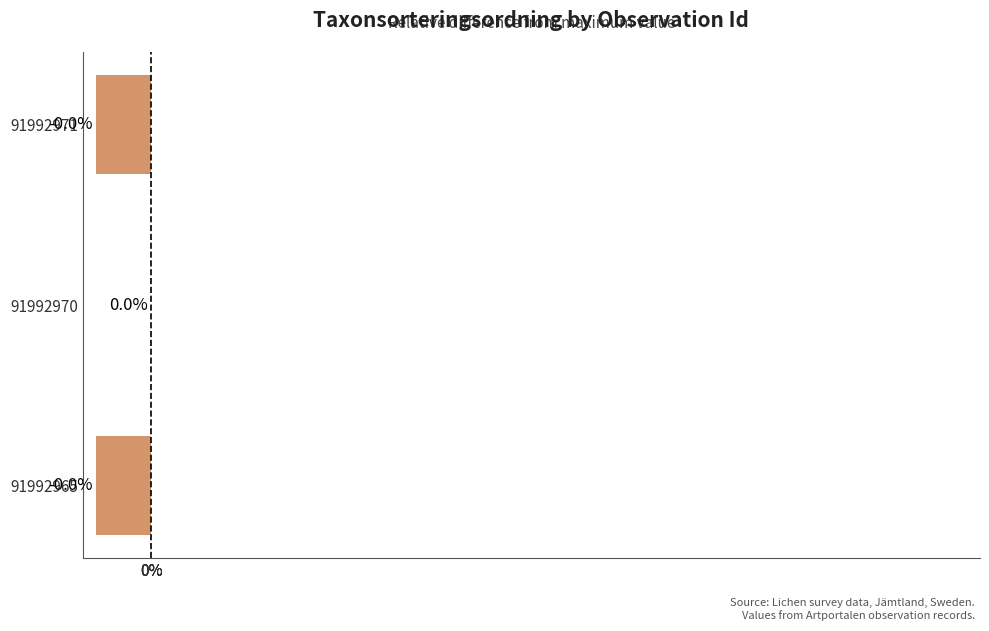

What is the sum of all values?

-0.1